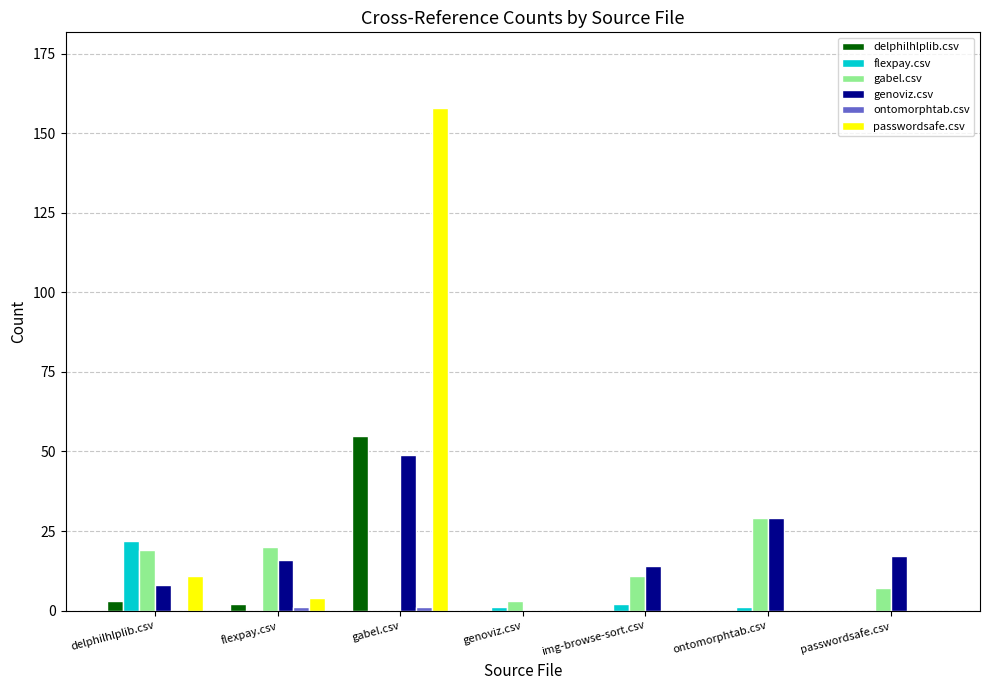

Is it true that passwordsafe.csv equals 0 at passwordsafe.csv?

True